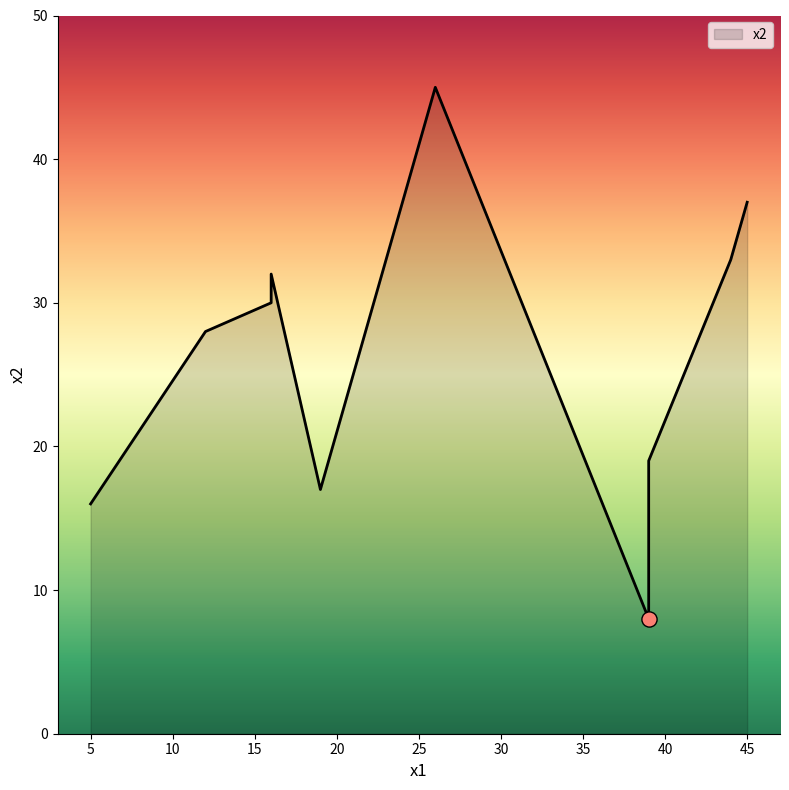

Between 16 and 45, which is larger?

45